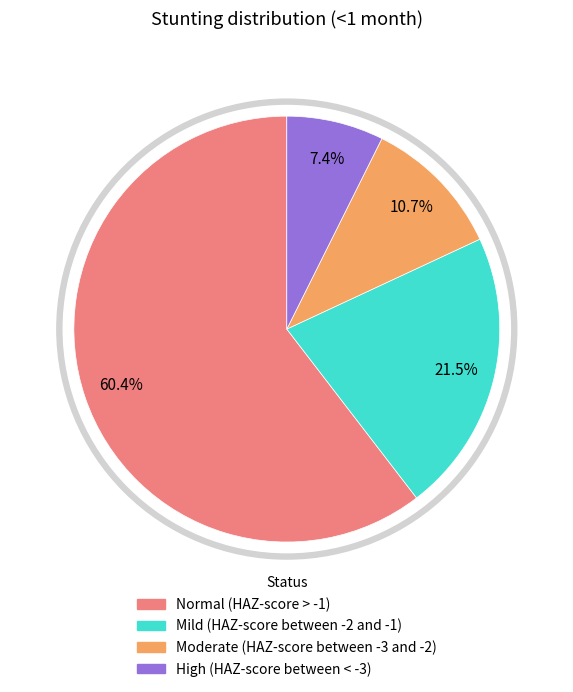

The High (HAZ-score between < -3) slice represents 7% of the pie. True or false?

True